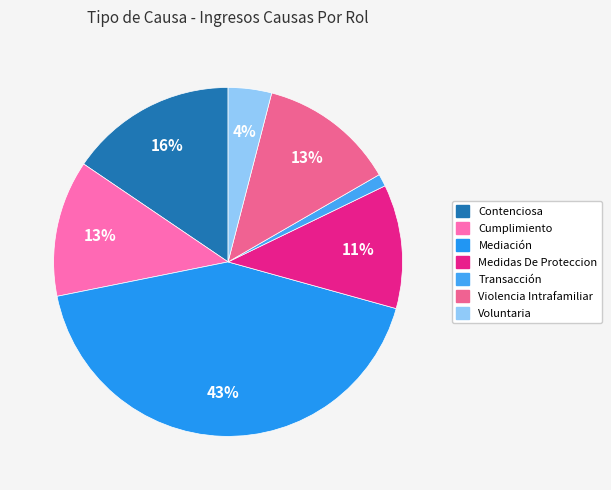

Rank the categories by value from highest to lowest.

Mediación, Contenciosa, Cumplimiento, Violencia Intrafamiliar, Medidas De Proteccion, Voluntaria, Transacción